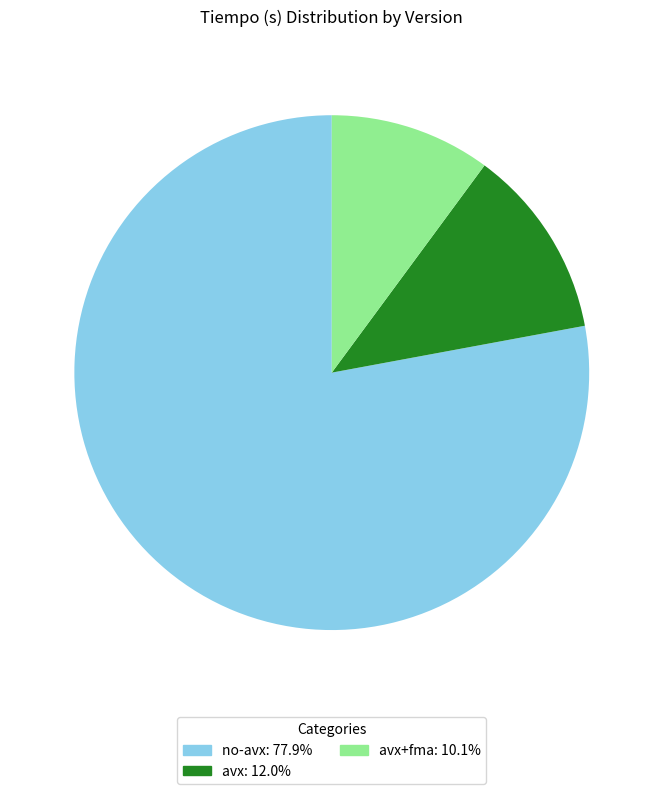

Is there any slice that represents more than half of the pie?

Yes